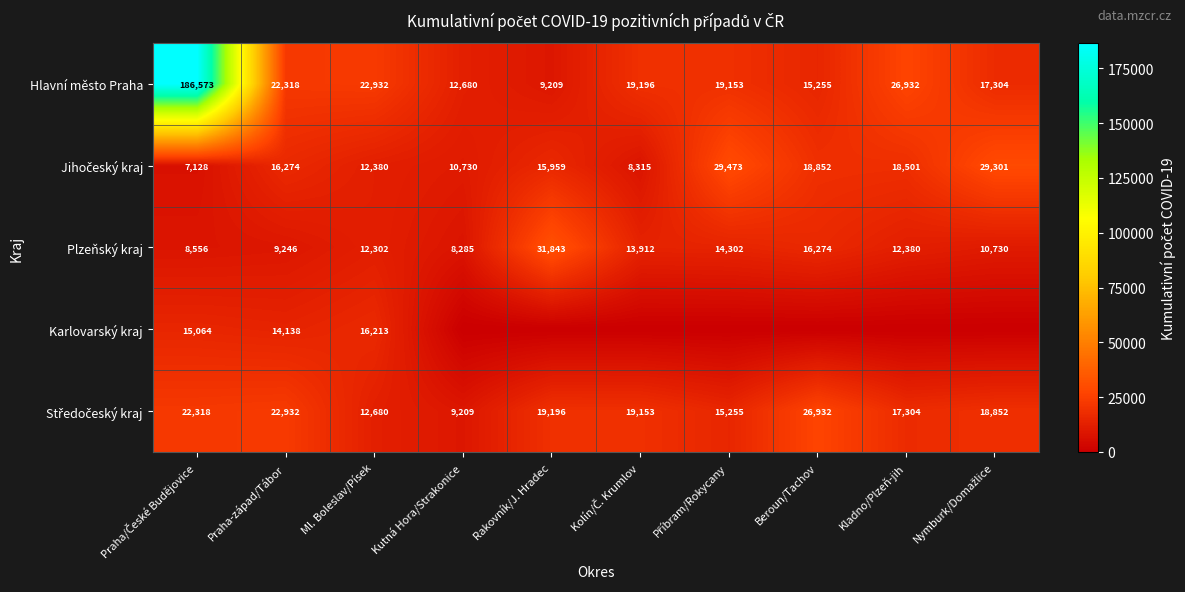

True or false: Hlavní město Praha has a value of 2308 at Rakovník/J. Hradec.

False